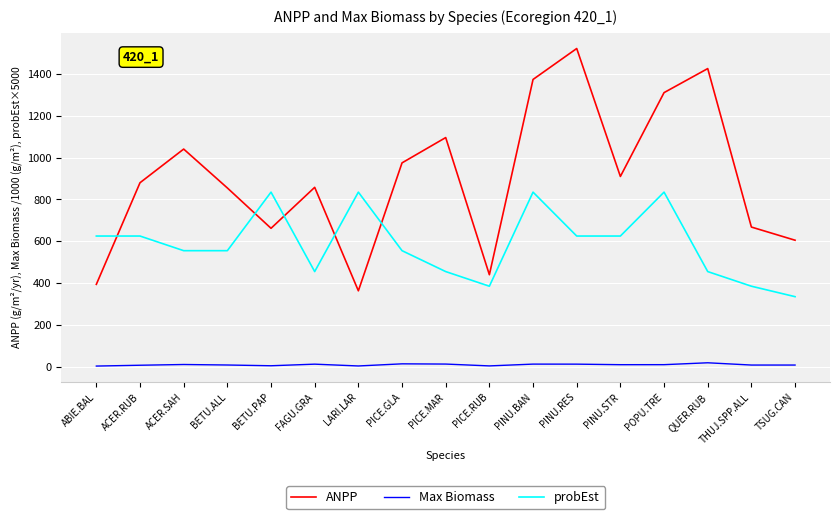

Count the probEst values in the range 455 to 625.

10